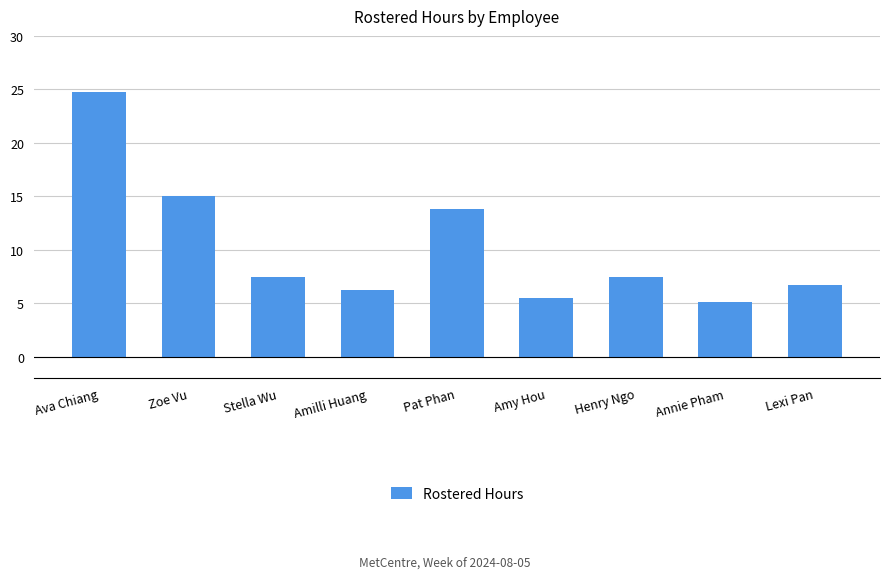

Approximately how many times larger is the value at Amy Hou compared to Annie Pham?

1.1